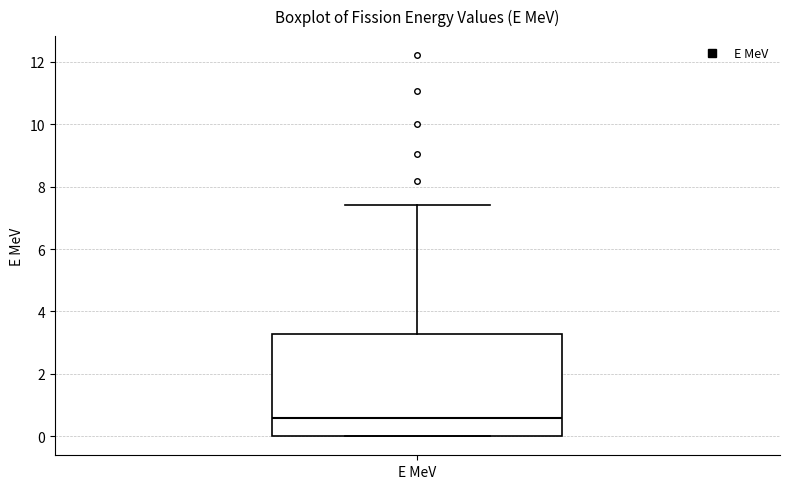

Read this box plot against the y-axis: the position of the median line, the range covered by the box, and the ends of both whiskers. The values are not printed on the chart, so give them approximately, as read against the axis.

median 0.6, box 0.0 to 3.2, whiskers 0.0 to 7.4